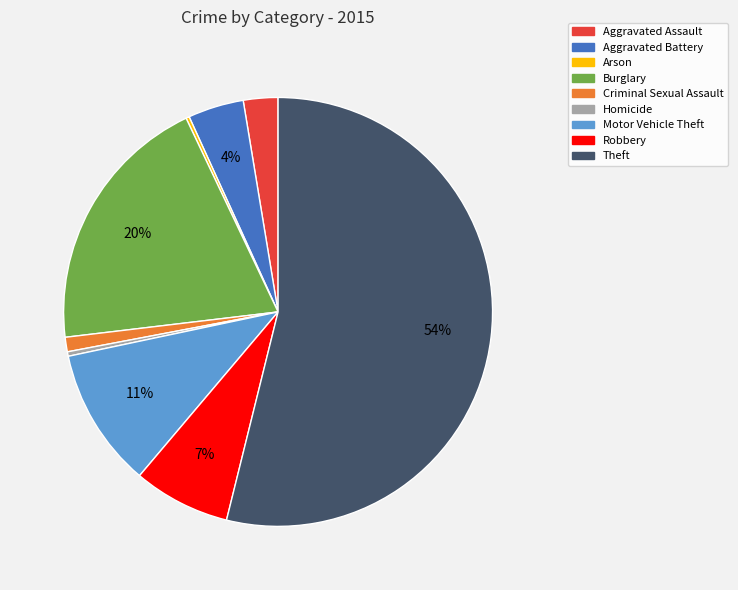

Do Aggravated Battery and Criminal Sexual Assault together represent more than half of the pie?

No